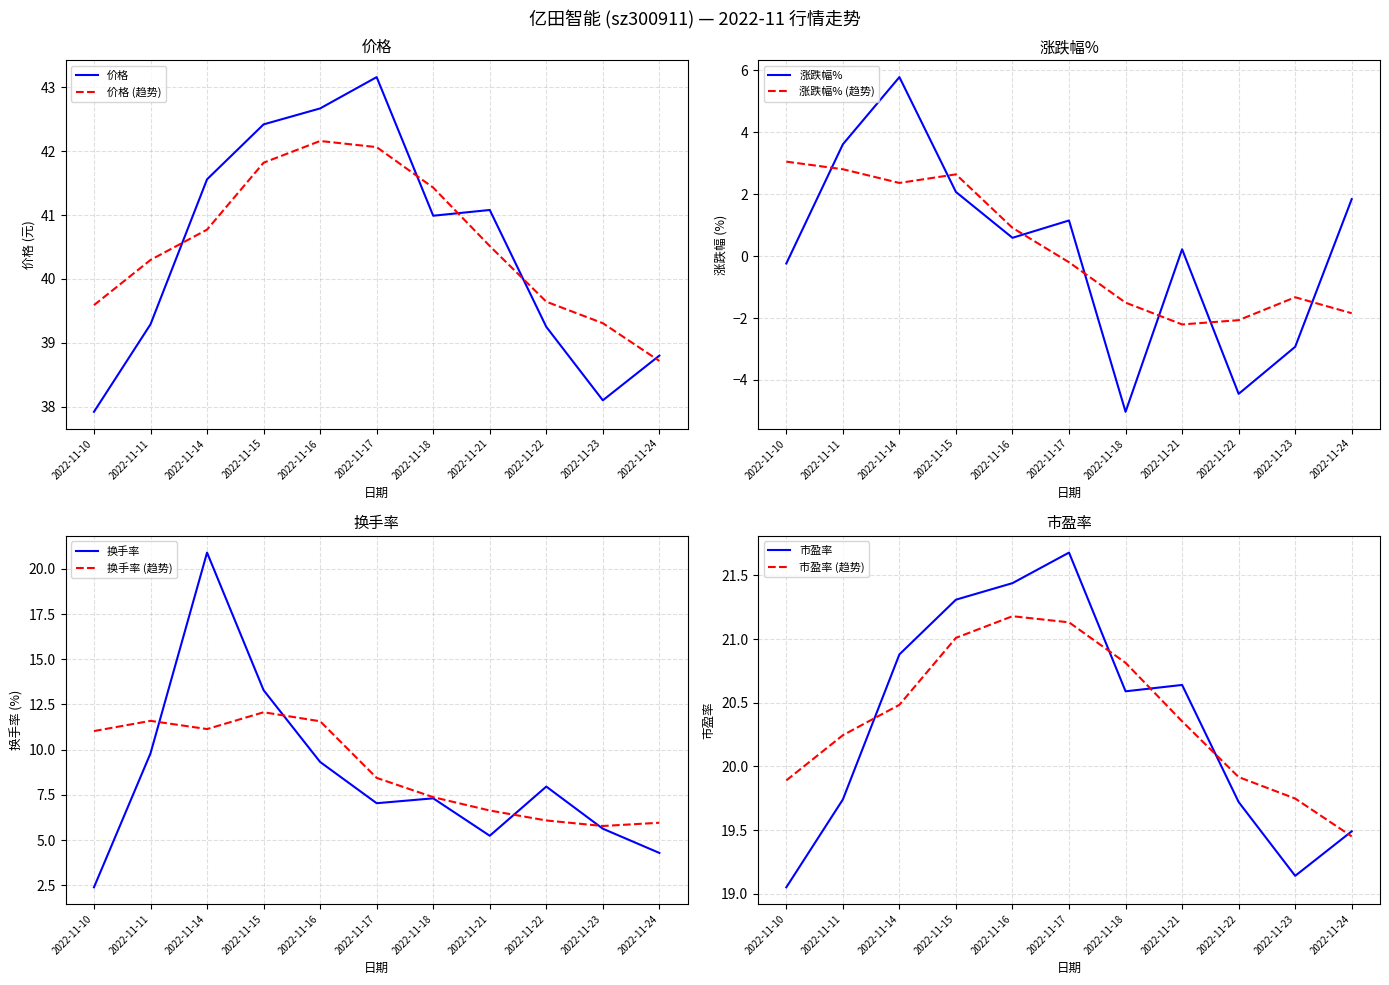

True or false: 价格 and 涨跌幅% intersect in this chart.

False